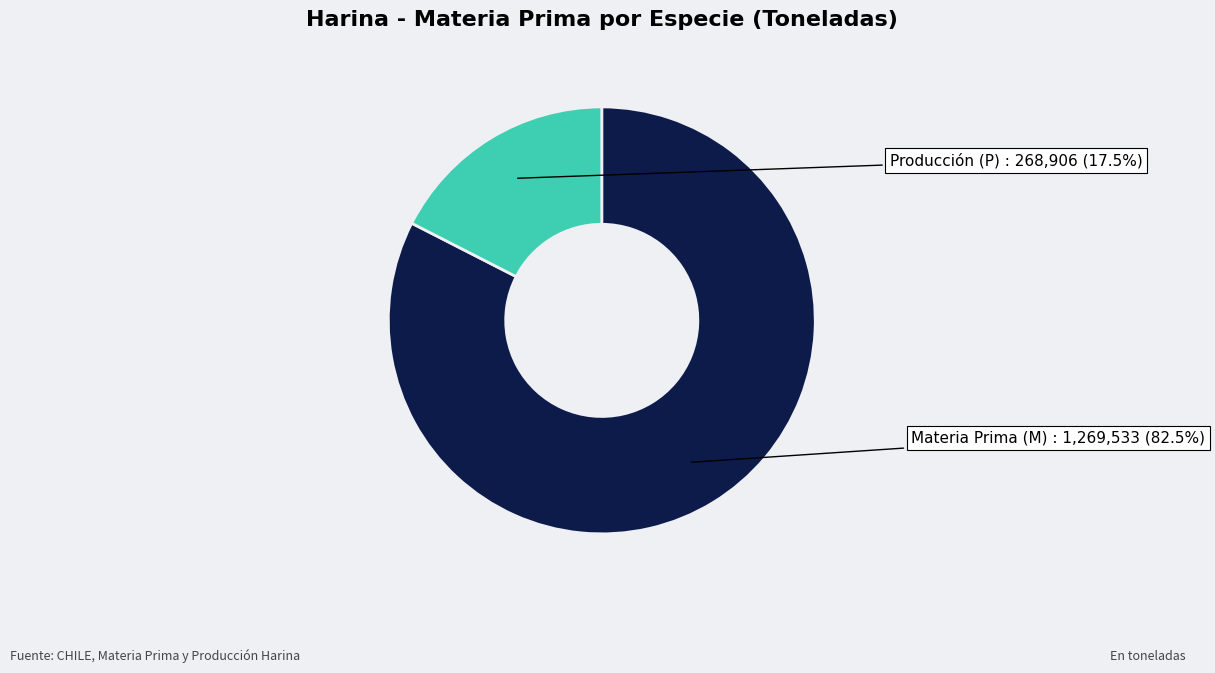

Rank the categories by value from lowest to highest.

Producción (P), Materia Prima (M)